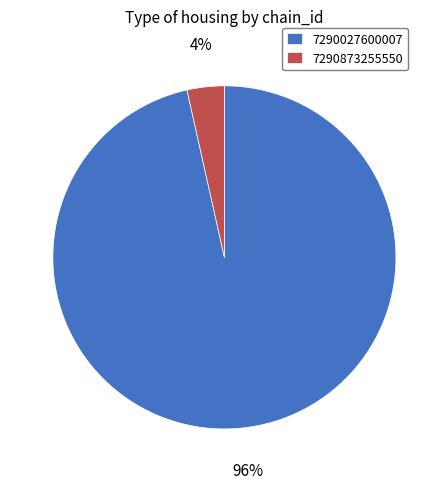

Count the number of slices in the pie.

2